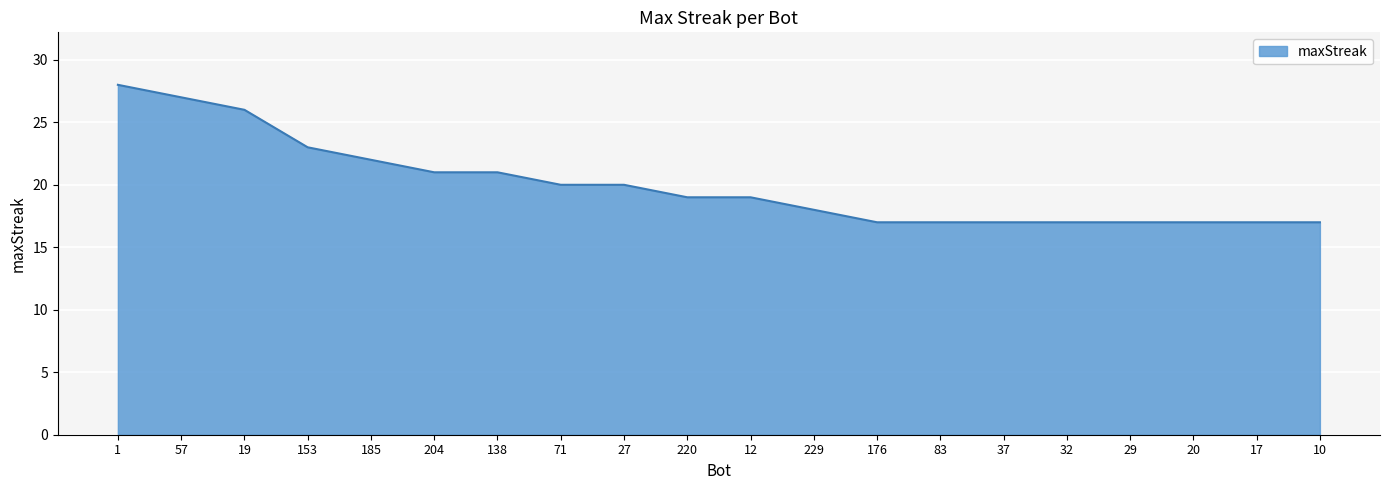

Reading left to right, extract all data points from this chart.

1=28	57=27	19=26	153=23	185=22	204=21	138=21	71=20	27=20	220=19	12=19	229=18	176=17	83=17	37=17	32=17	29=17	20=17	17=17	10=17